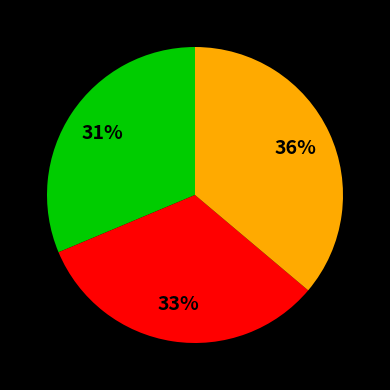

How many segments does this pie chart have?

3